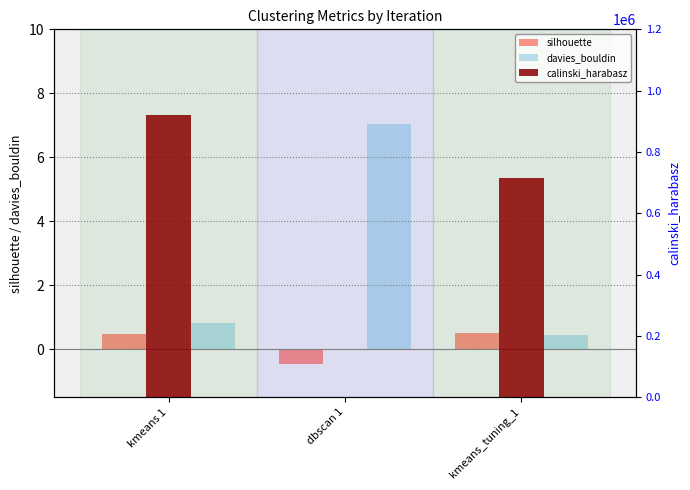

Which label corresponds to the largest value in the chart?

kmeans 1